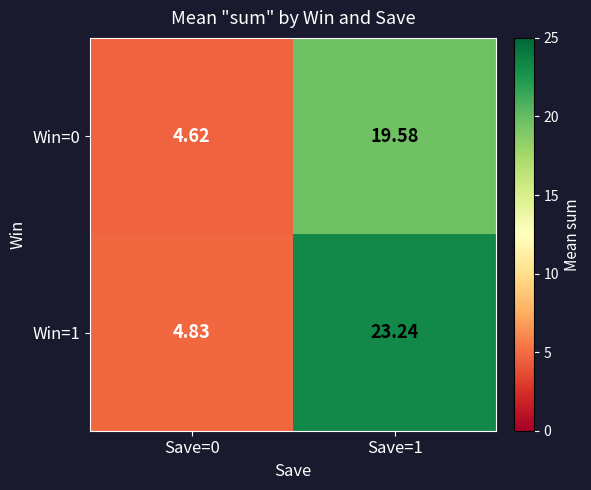

Is the value of Win=0 at Save=1 greater than the value of Win=1 at Save=0?

Yes